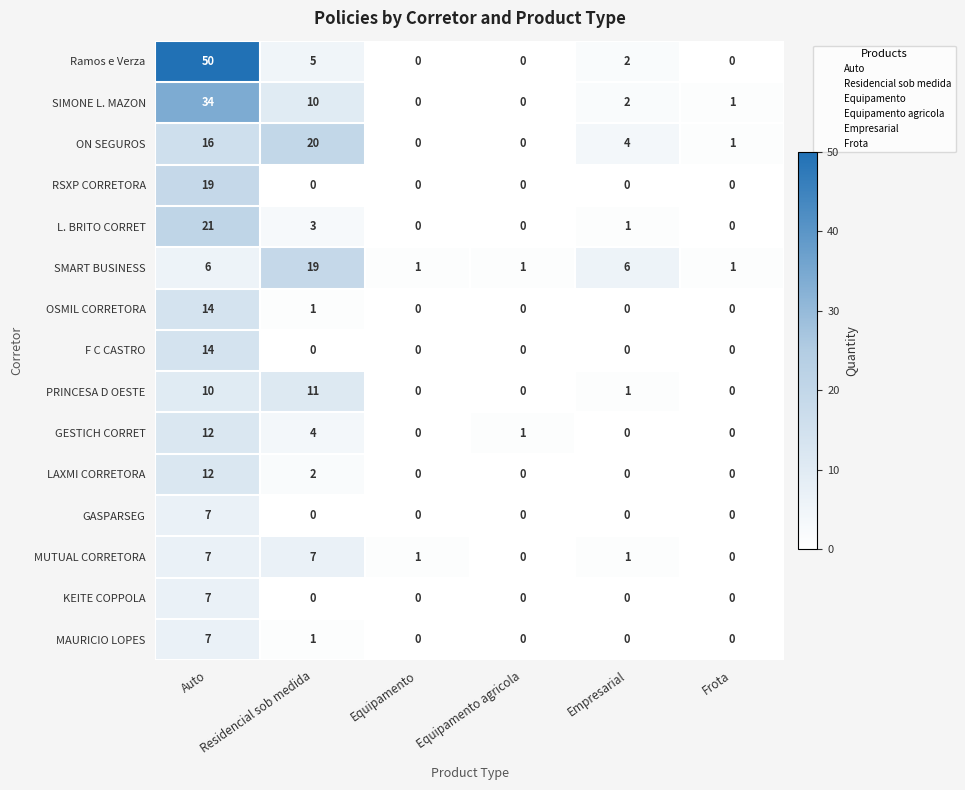

At how many categories does at least one series exceed 39?

1